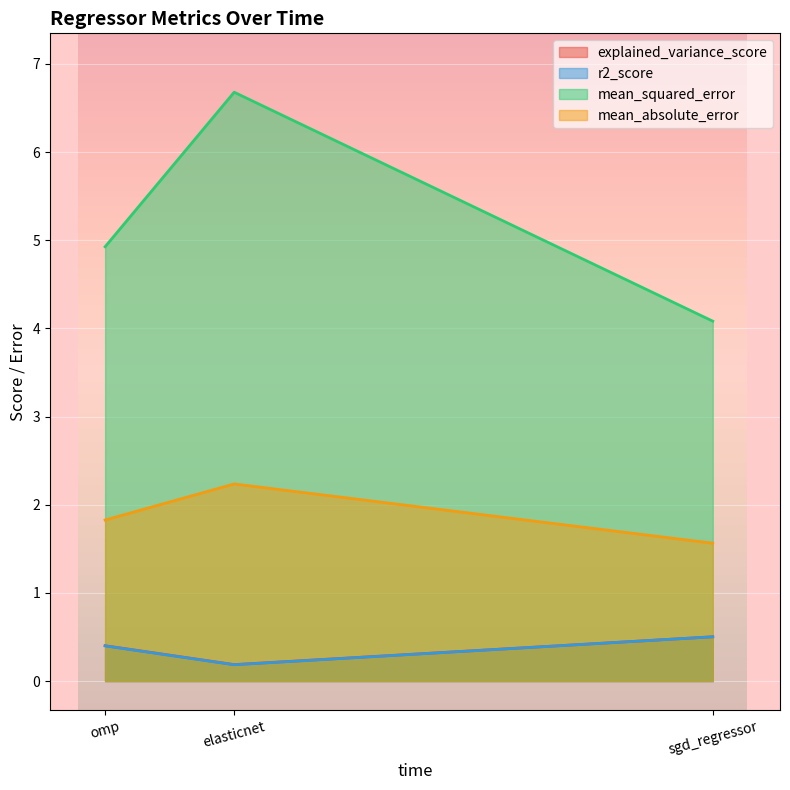

How many data points does each series have?

3